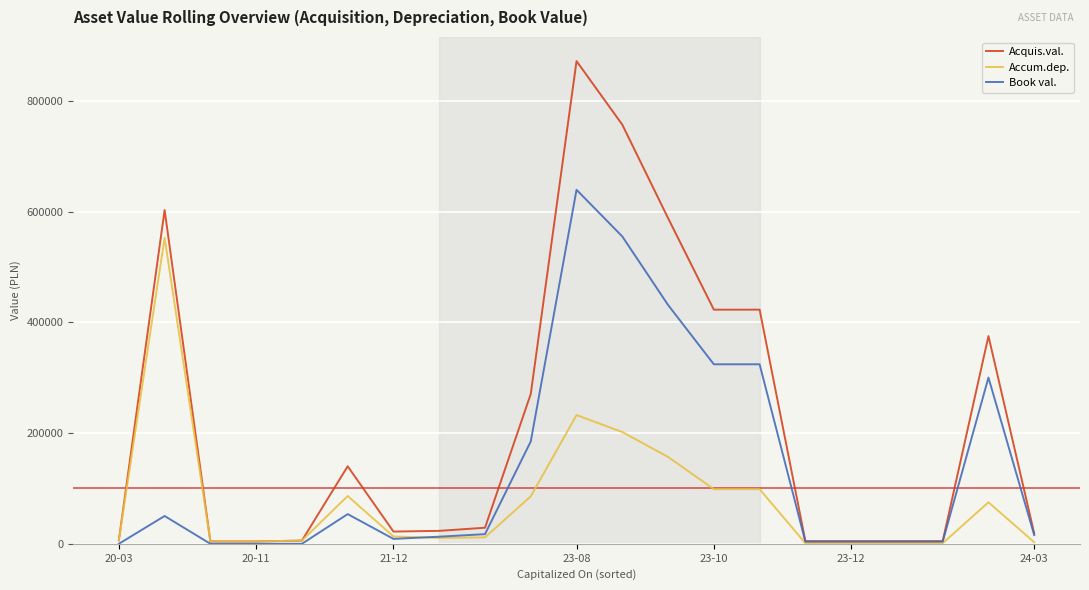

Which series has the largest range (max minus min)?

Acquis.val.